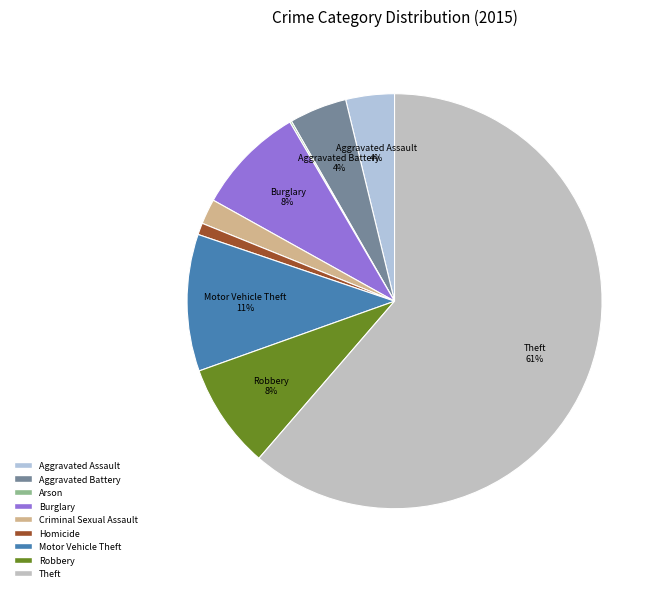

What is the ratio of the value at Theft to the value at Burglary?

7.2